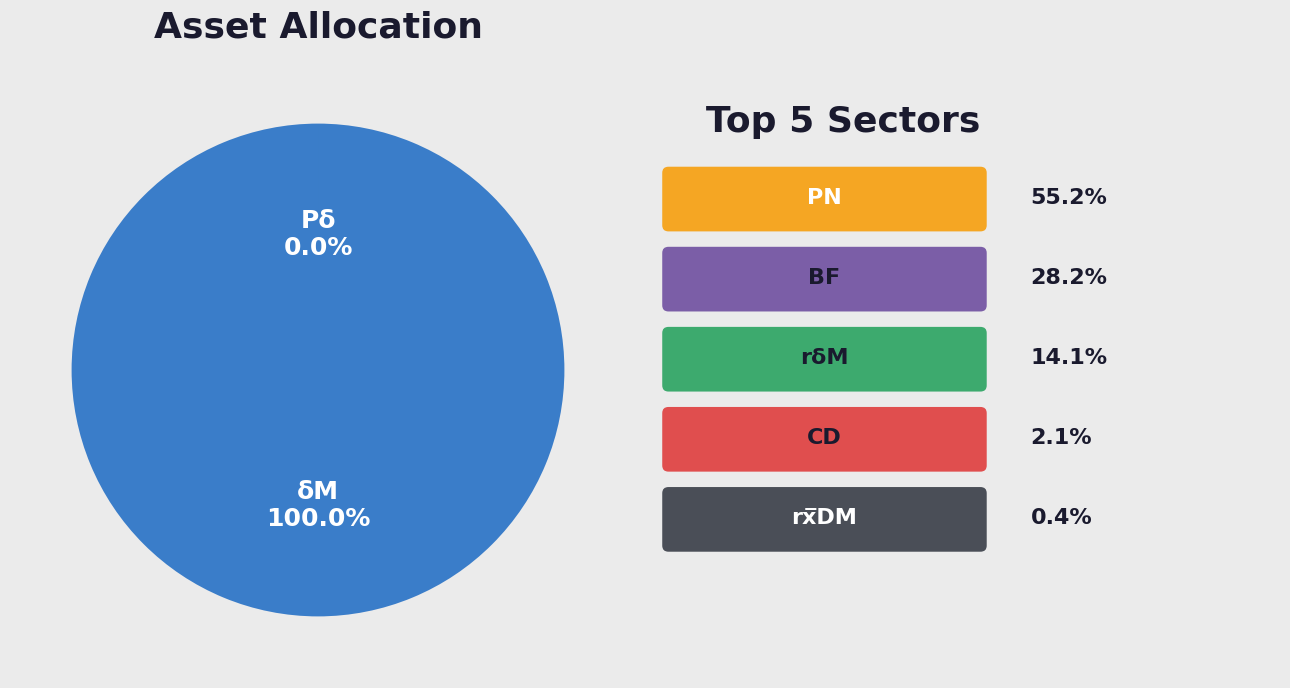

Is there a majority slice in this chart?

Yes